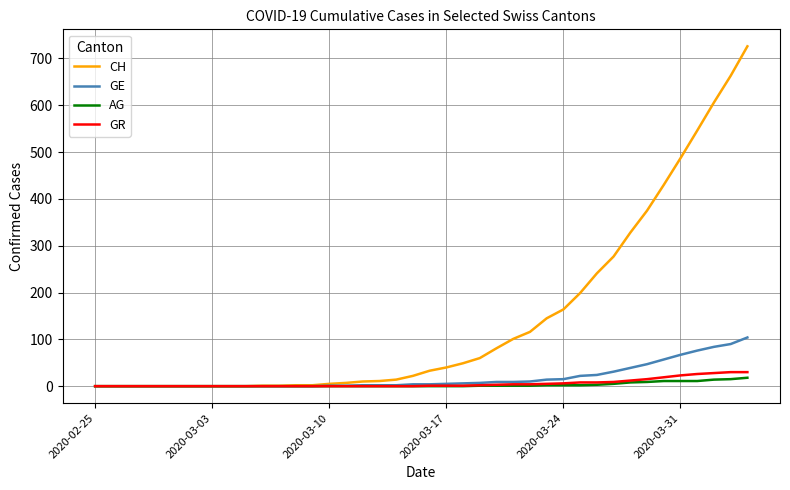

What is the highest value of the GE series?

104